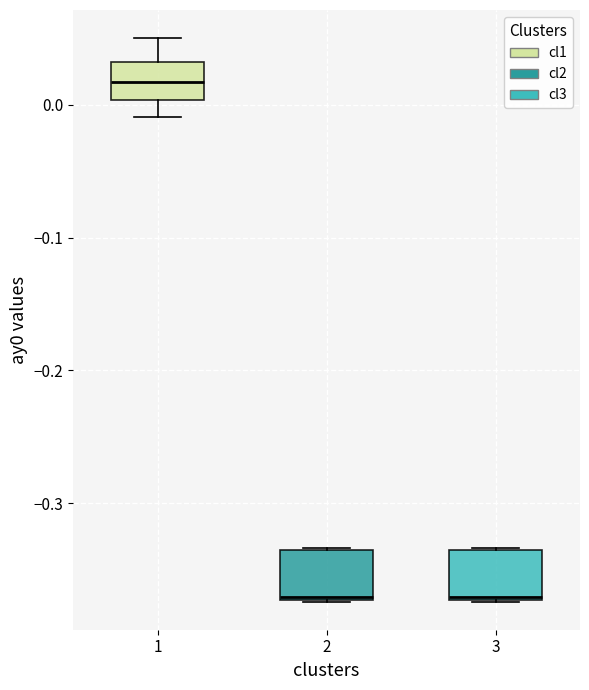

Where is the lower edge of the box at x = 3 on the y-axis? The values are not printed on the chart, so give them approximately, as read against the axis.

-0.37